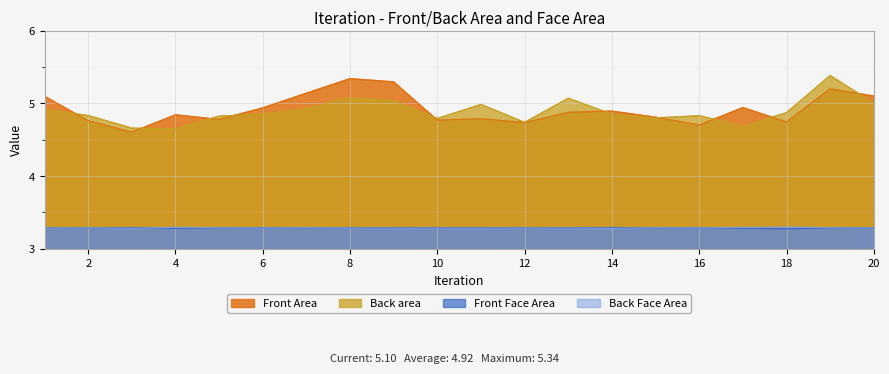

What is the value of the Back Face Area point at the 3rd from the left?

3.3